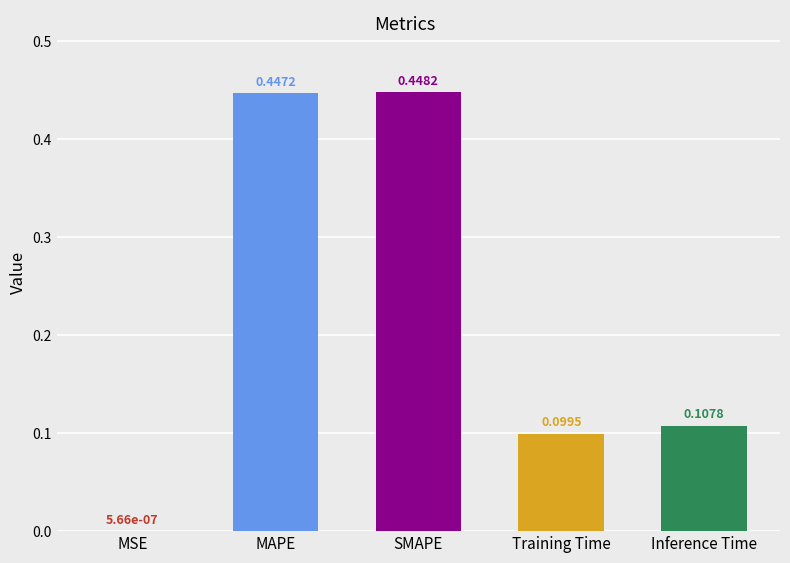

Are the bars horizontal?

No